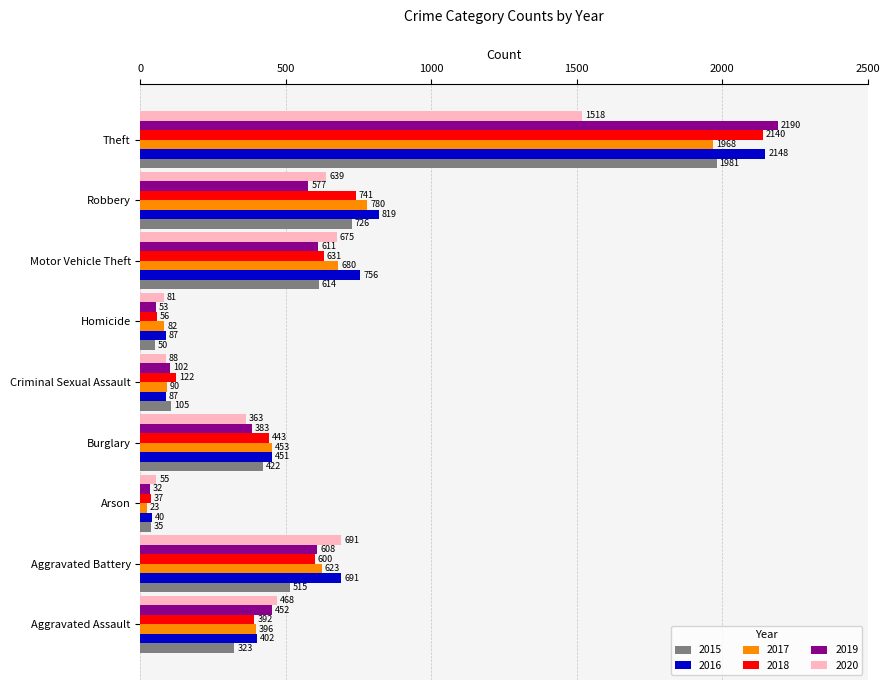

At which category is the sum across all series the highest?

Theft